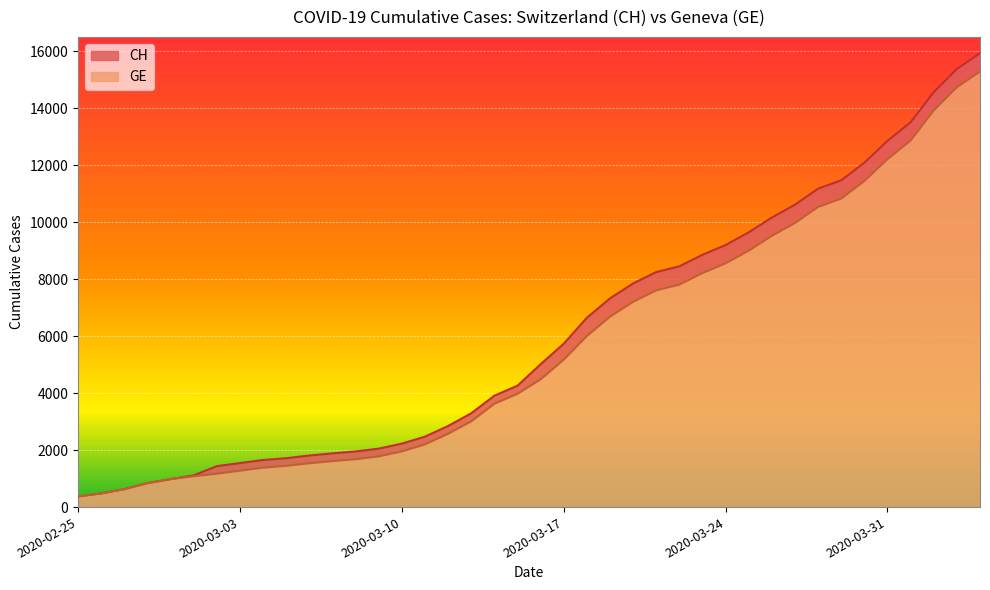

How many lines are shown in the chart?

2